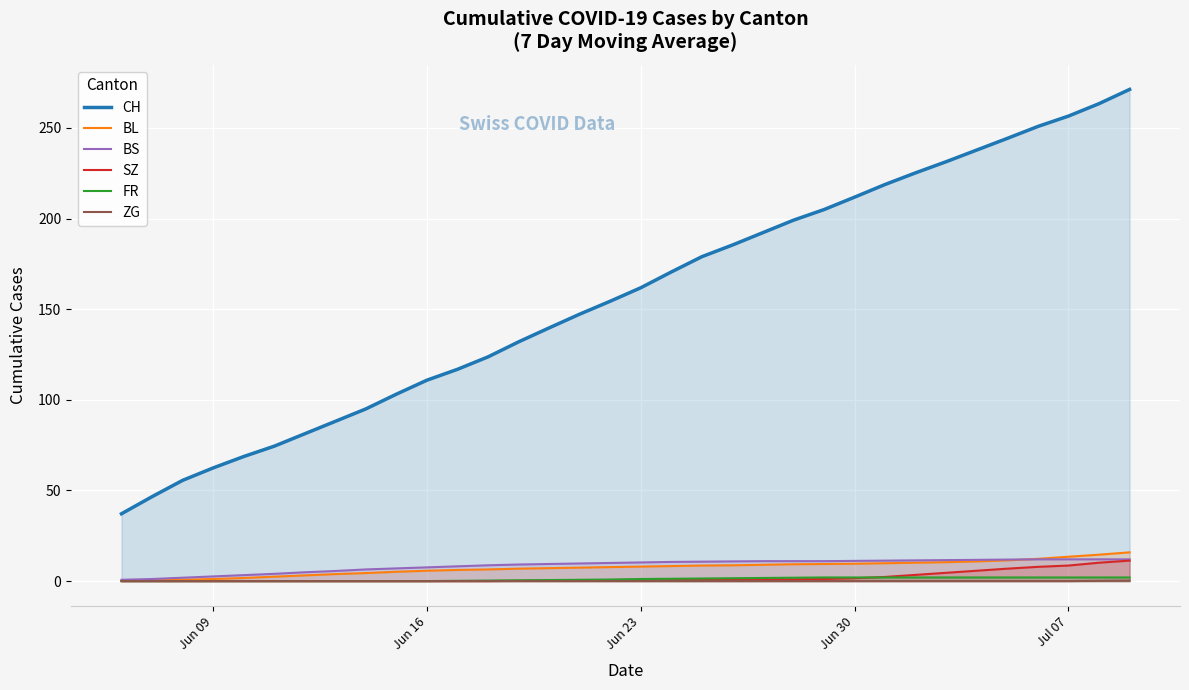

How many data points in BS are less than 9?

13